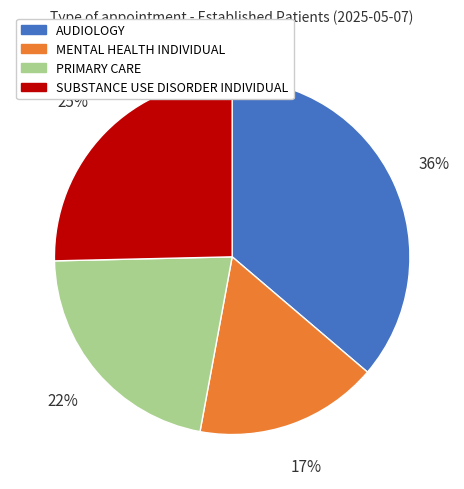

To the nearest percent, what is the average slice percentage?

25%